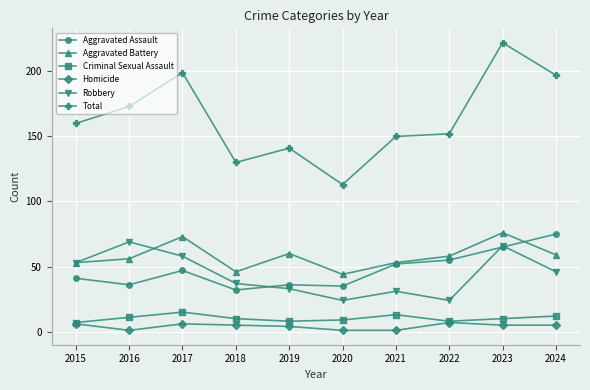

What is the value of the Aggravated Assault point at the 6th from the left?

35